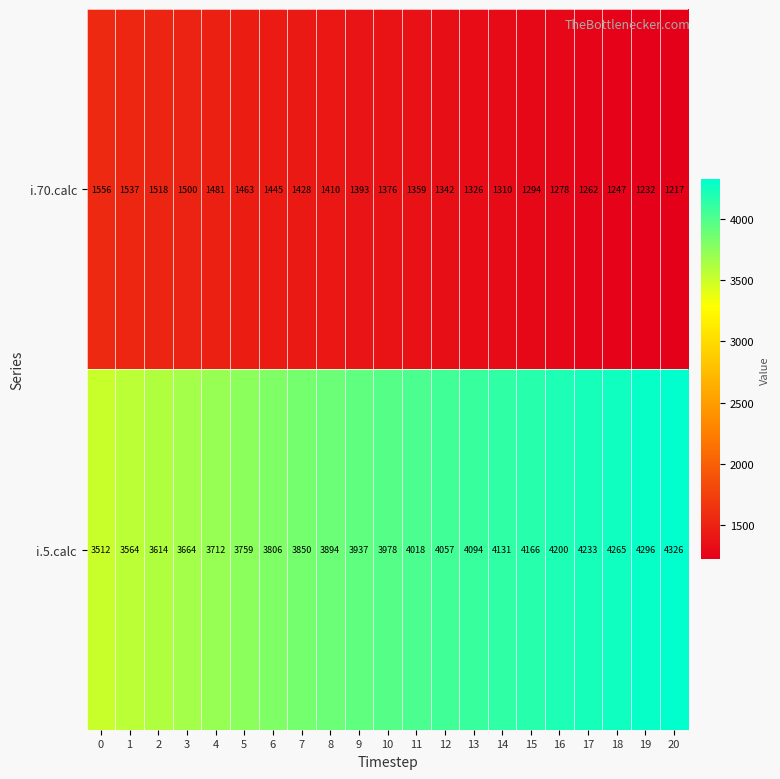

What is the maximum value shown in the chart?

4326